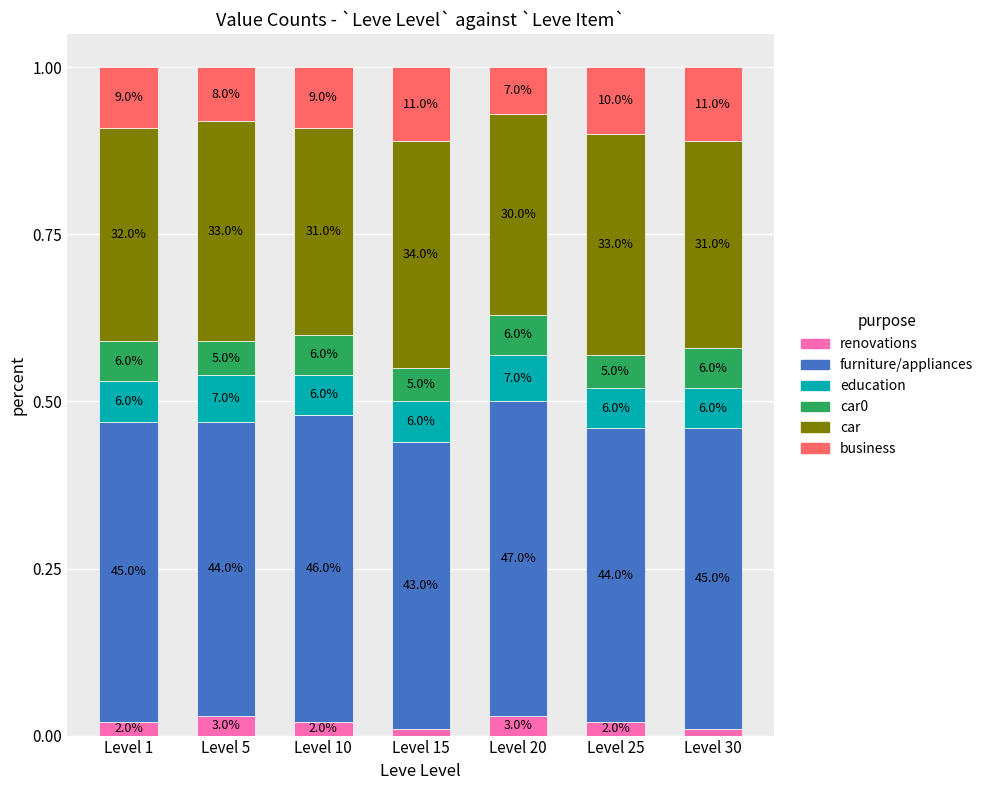

True or false: business has a value of 0.1 at Level 20.

False